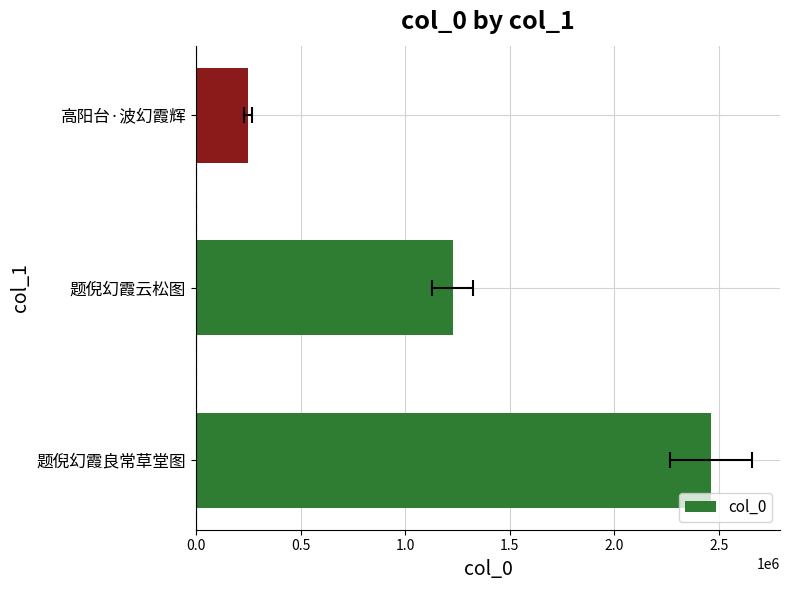

What is the difference between the maximum and minimum values?

2211586